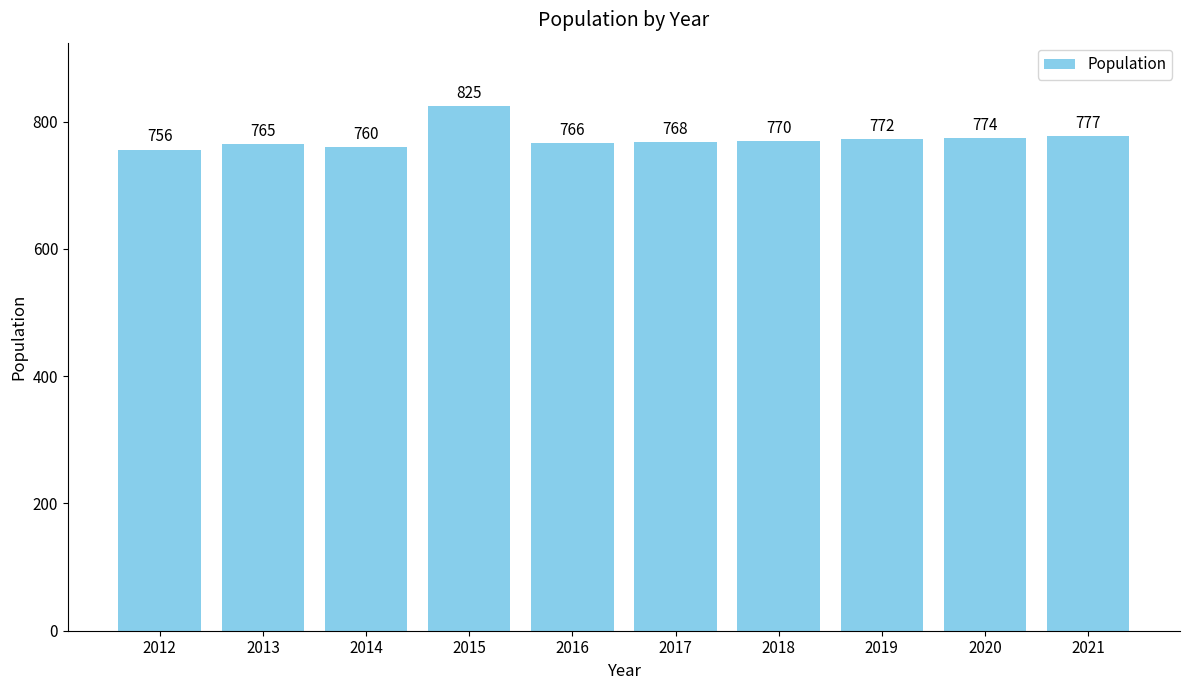

Does the chart contain stacked bars?

No